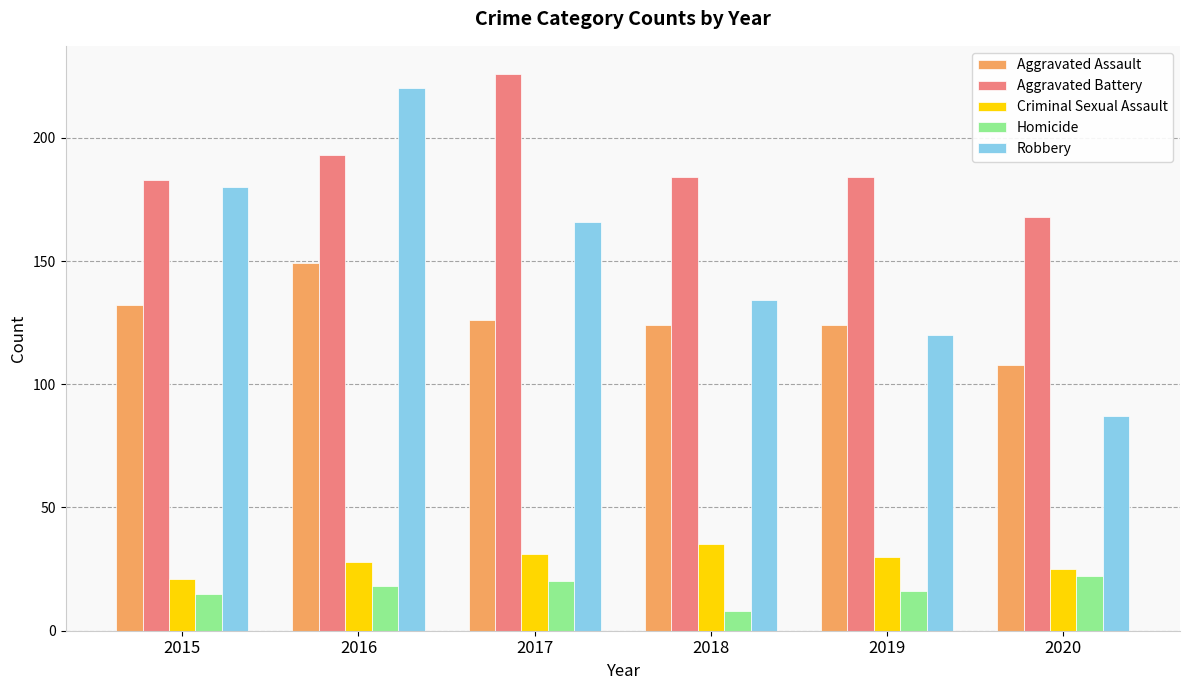

Does the chart contain any negative values?

No